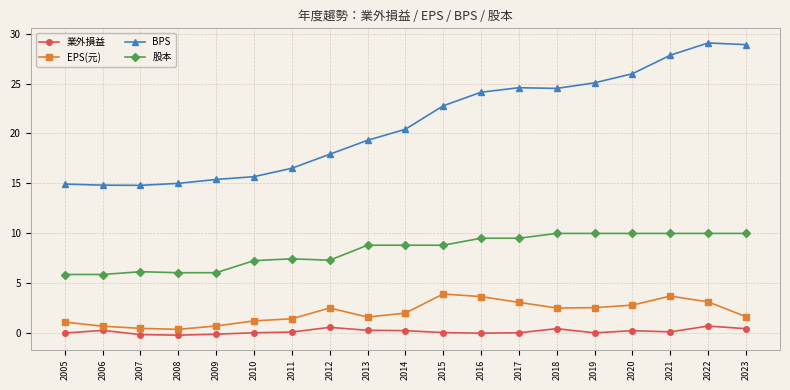

List the series in order of their peak value, lowest first.

業外損益, EPS(元), 股本, BPS